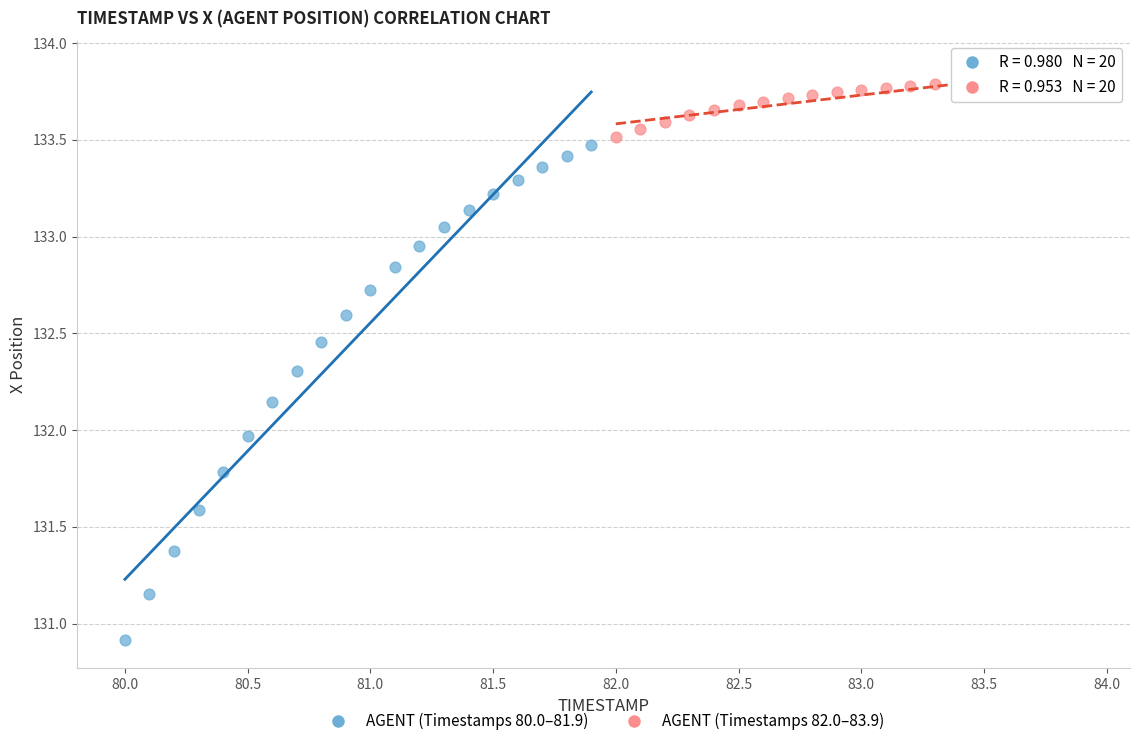

Which series contains the lowest Y value?

AGENT (Timestamps 80.0–81.9)